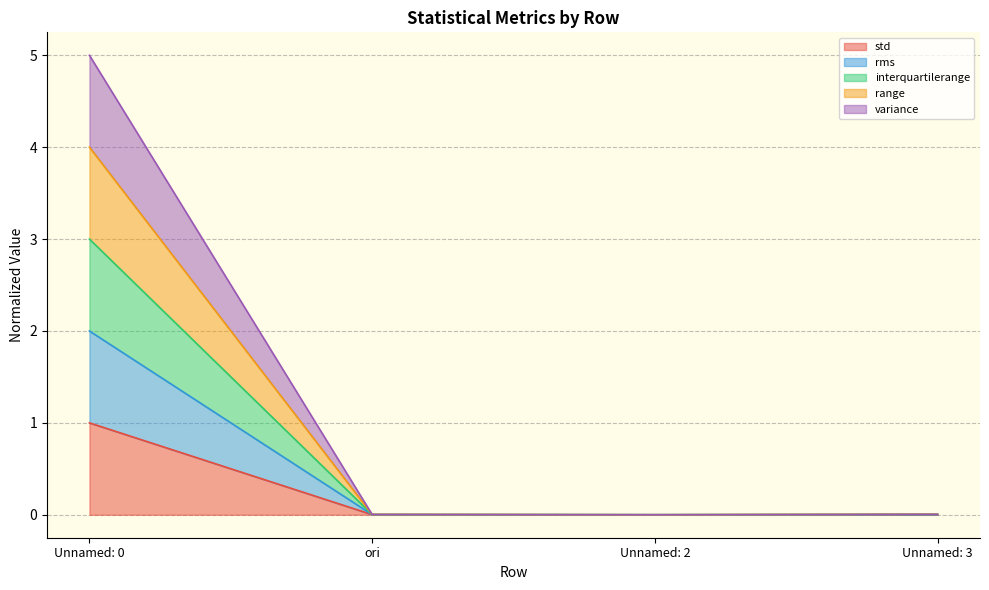

Between Unnamed: 0 and Unnamed: 2, which is larger?

Unnamed: 0